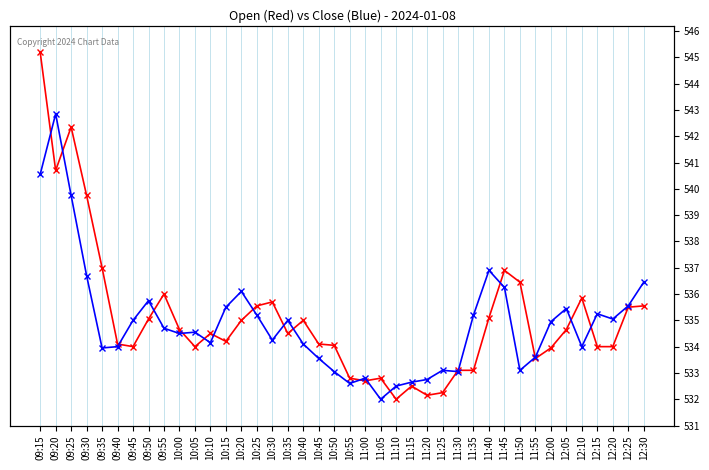

Does the chart display data point markers on the line(s)?

Yes